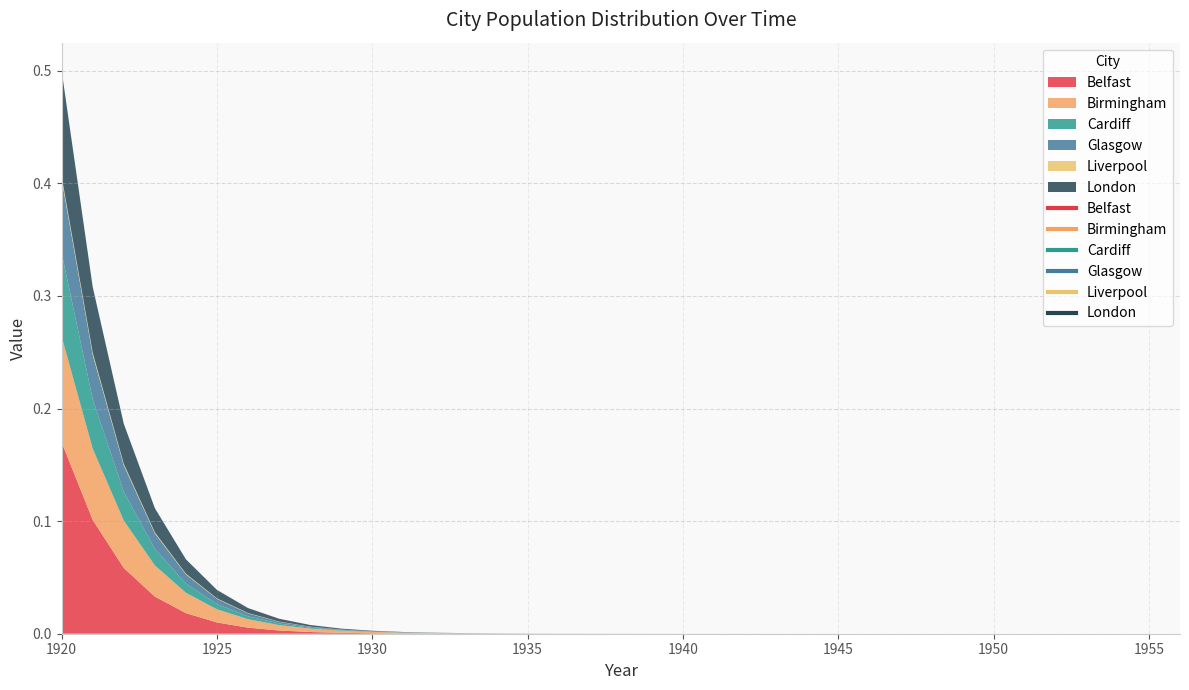

At which category does the chart reach its minimum across all series?

1956